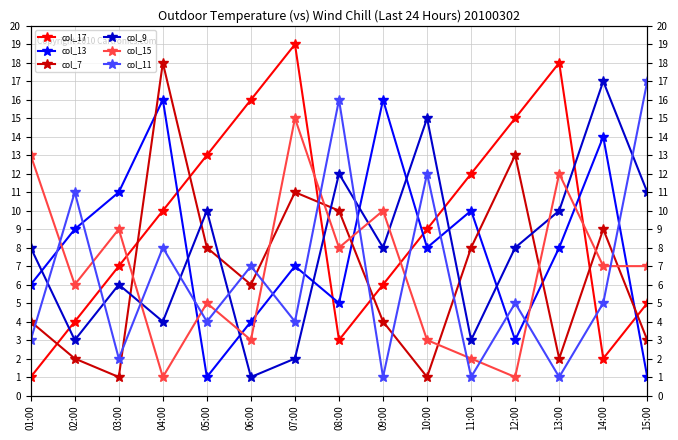

Does the chart have visible grid lines?

Yes